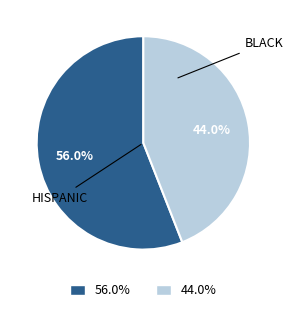

Do BLACK and HISPANIC together represent more than half of the pie?

Yes